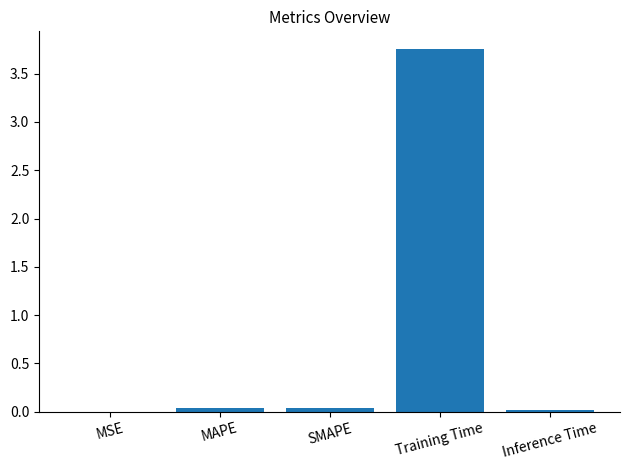

Is it true that the value at MSE is 0.0?

True